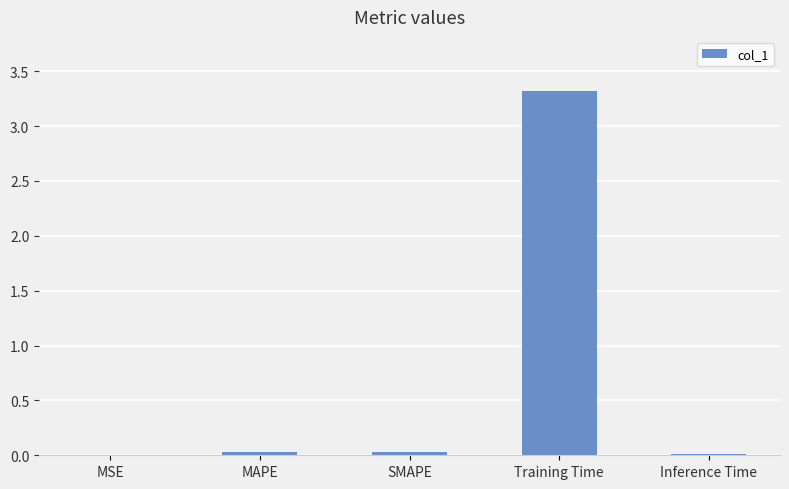

What is the greatest value displayed?

3.3